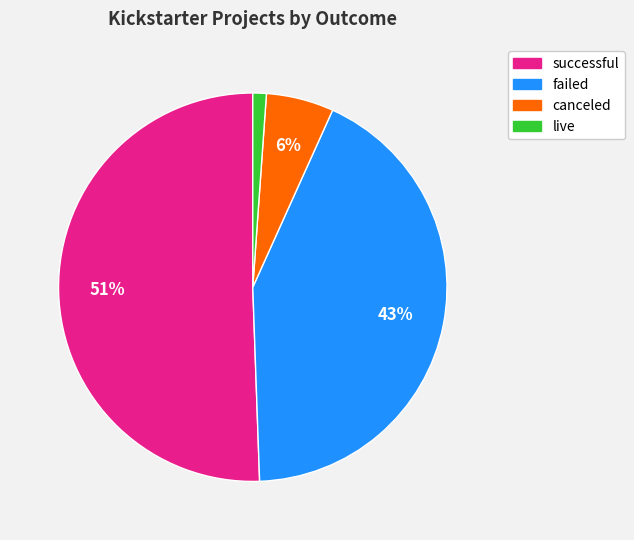

Do canceled and failed together represent more than half of the pie?

No